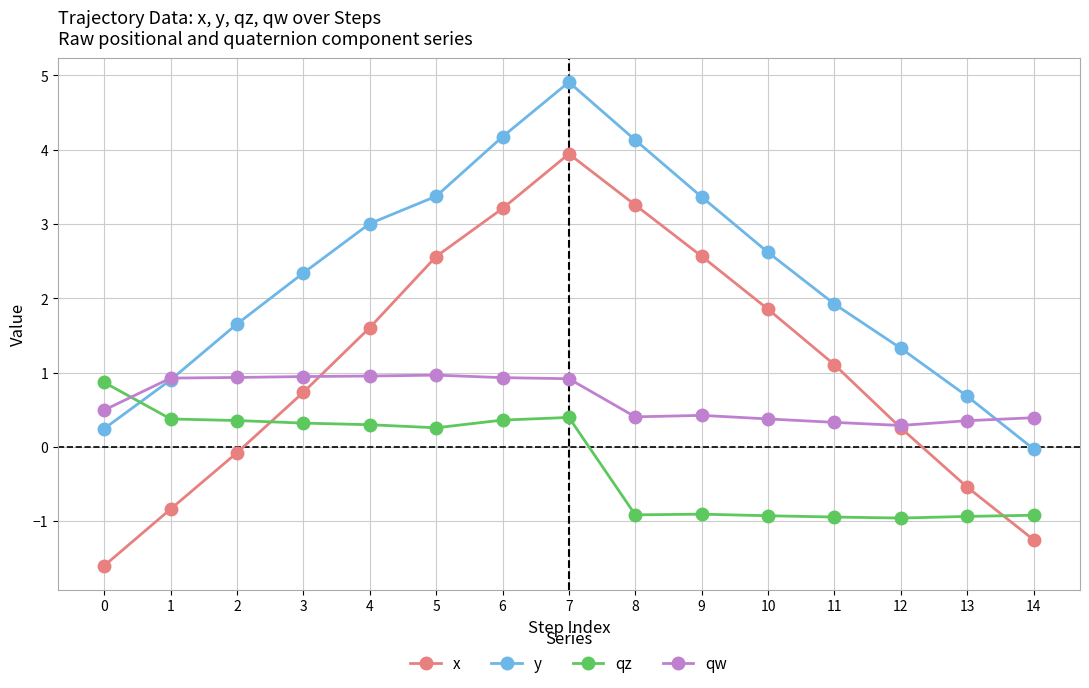

True or false: qz has more than 1 interior local peaks.

True